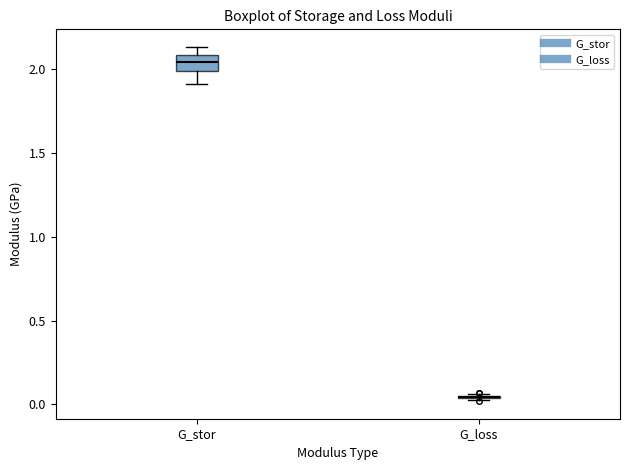

Comparing the boxes themselves (not the whiskers), which one is the tallest?

G_stor